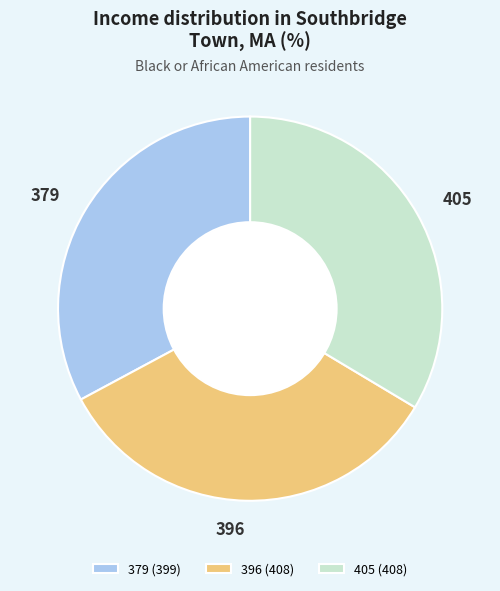

Which slice is the smallest?

379 (399)